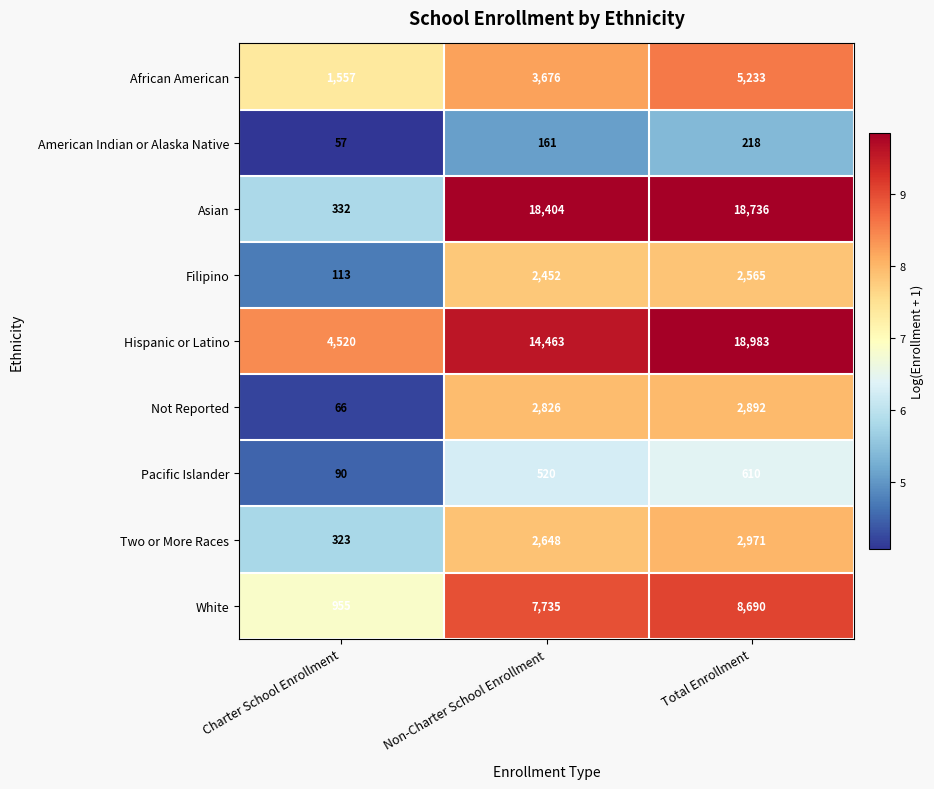

Which series has the largest total across all categories?

Hispanic or Latino